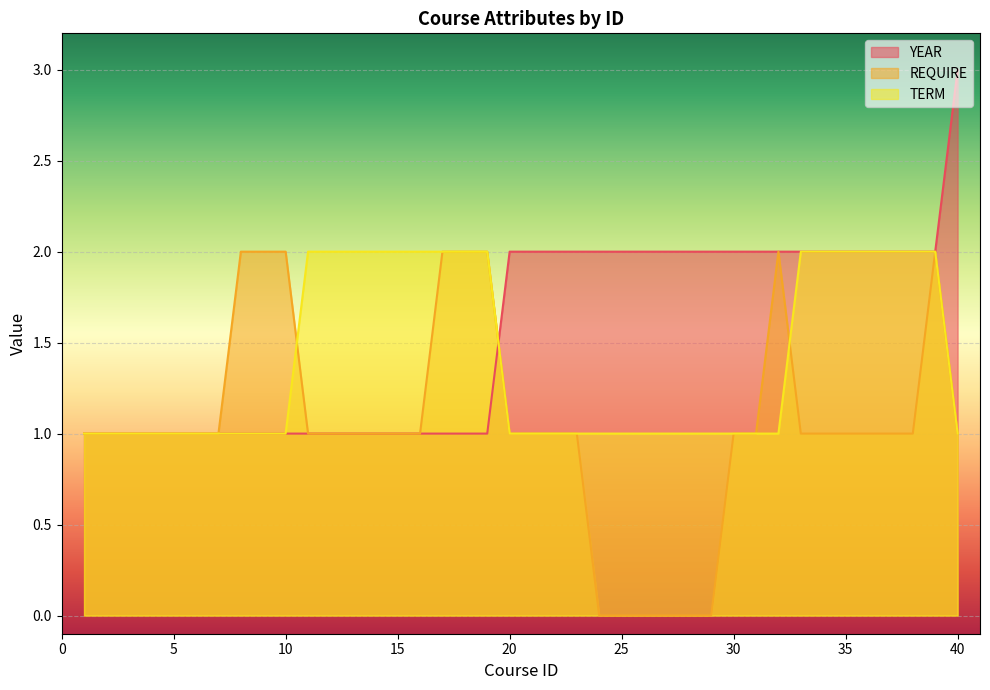

At which category does the chart reach its peak across all series?

40